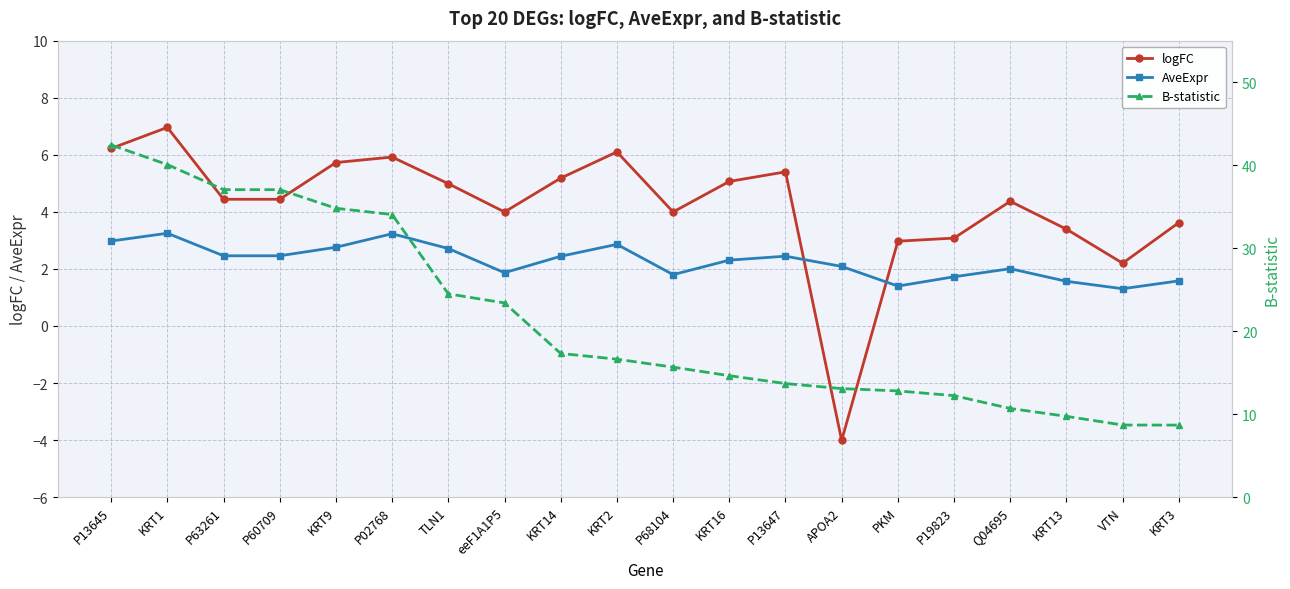

The value of AveExpr at APOA2 is 2.1. True or false?

True